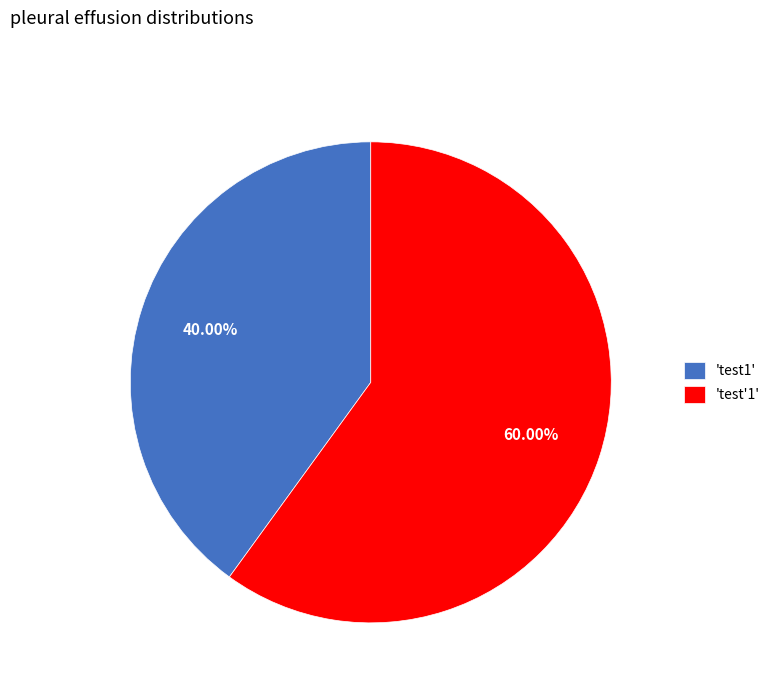

Which slice represents more than half of the pie?

'test'1'